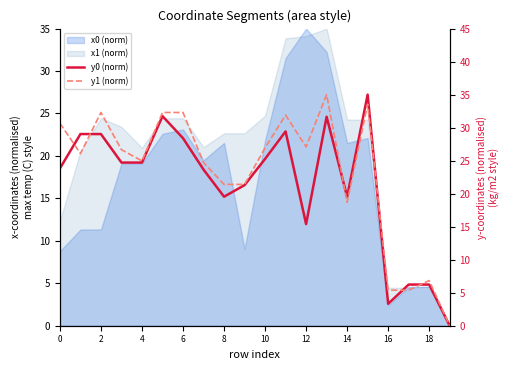

True or false: y1 (norm) has more than 0 points higher than both neighbors.

True